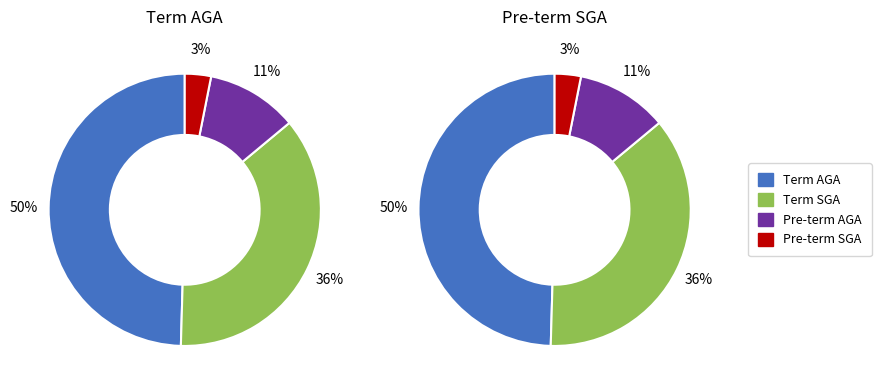

Which series changed the most between Term AGA and Term SGA?

Term AGA